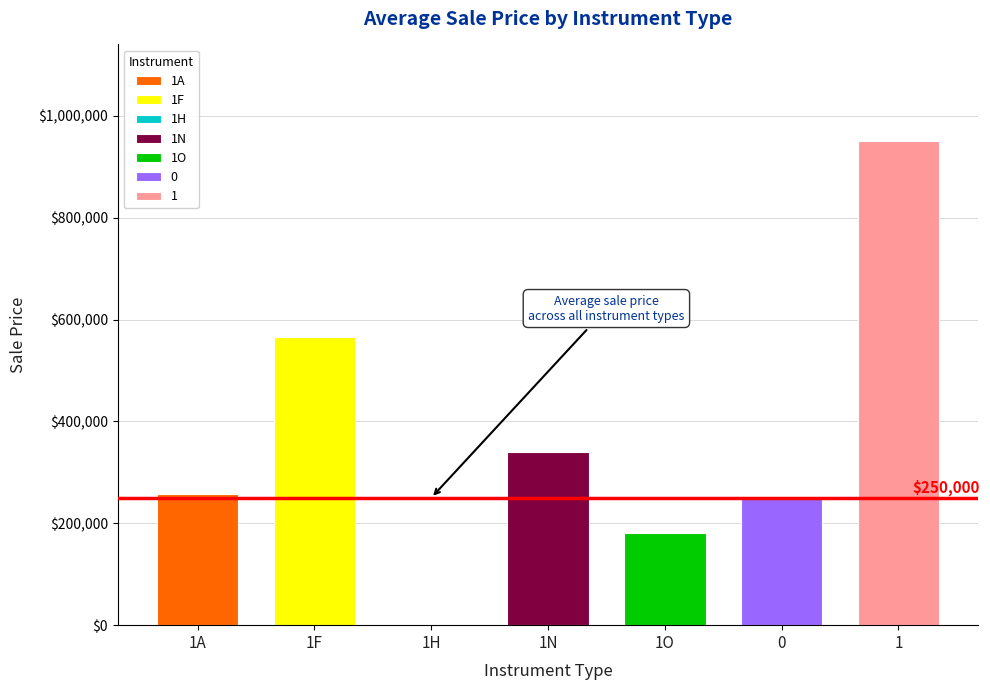

Which series has the widest spread of values?

1F